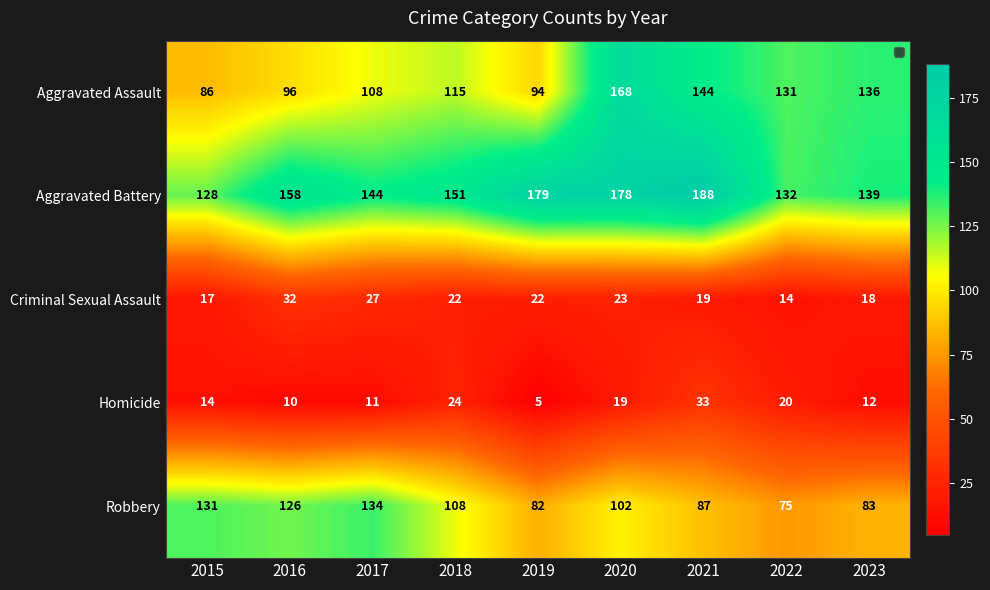

What is the spread (max minus min) of values at 2018?

129